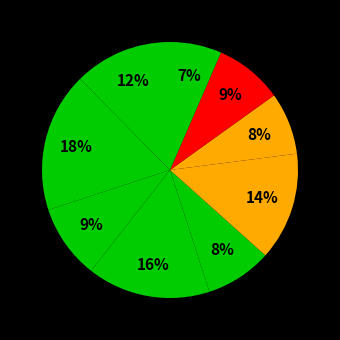

How many slices are in this pie chart?

9